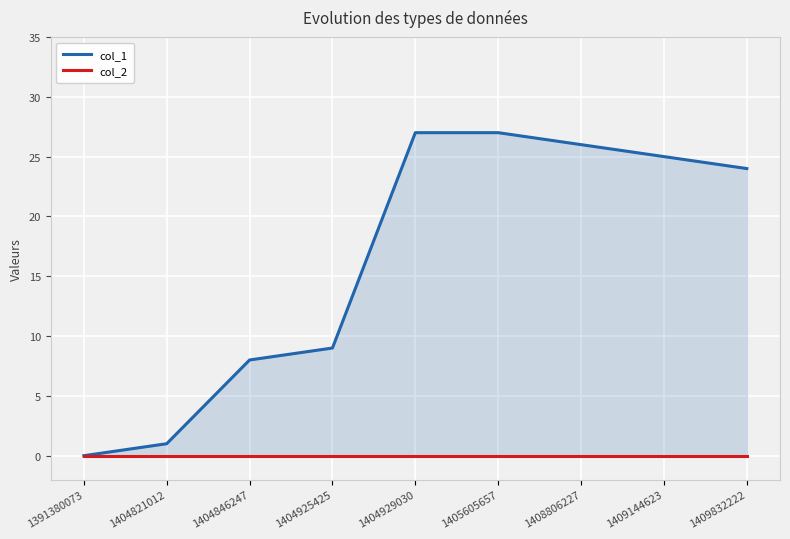

True or false: col_2 has more than 0 points higher than both neighbors.

False